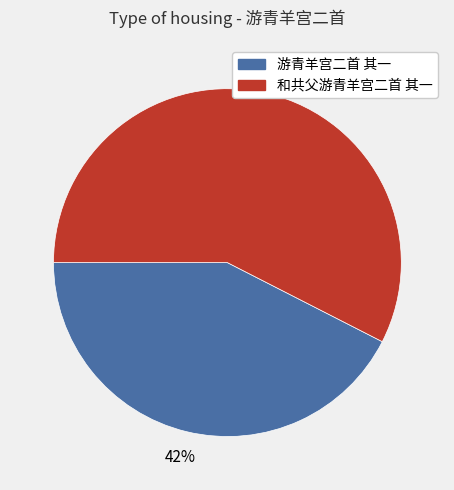

Do 和共父游青羊宫二首 其一 and 游青羊宫二首 其一 together represent more than half of the pie?

Yes